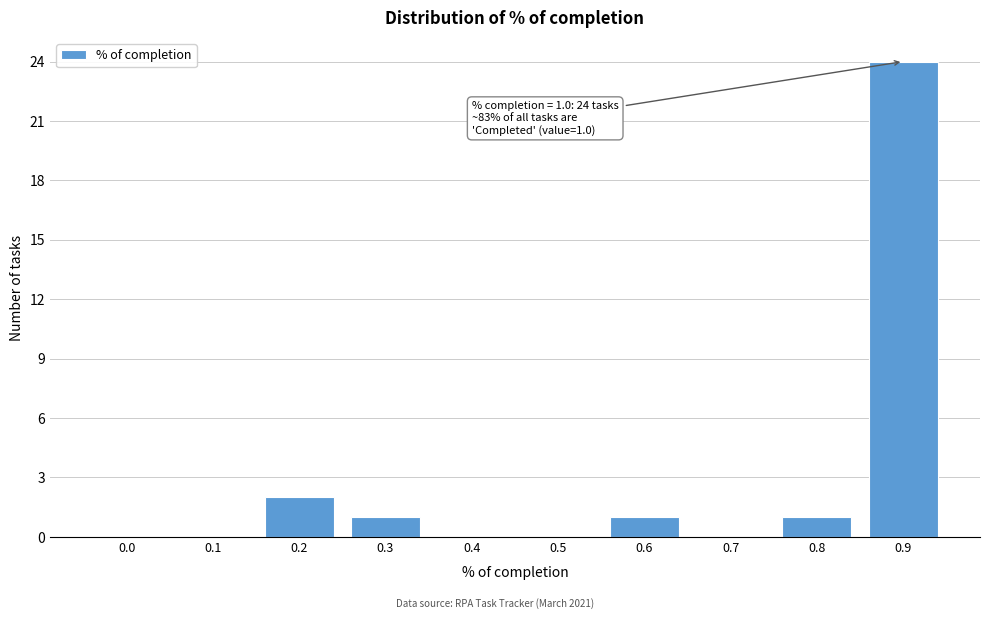

Reading left to right, what are all the values shown in this chart?

0.0=0	0.1=0	0.2=2	0.3=1	0.4=0	0.5=0	0.6=1	0.7=0	0.8=1	0.9=24